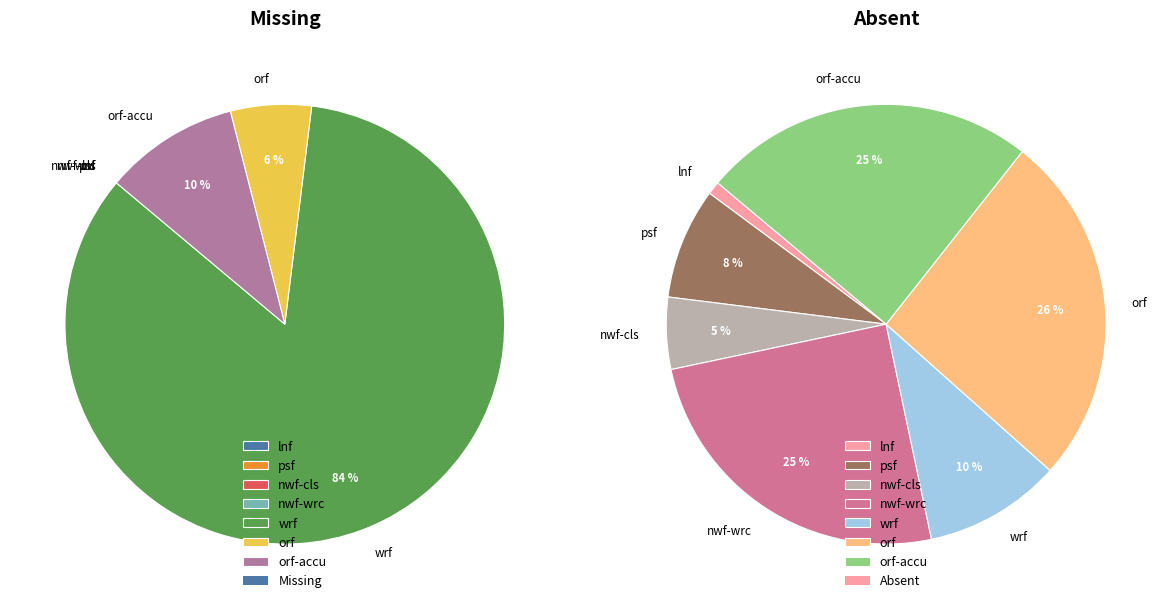

Count the number of slices in the pie.

7